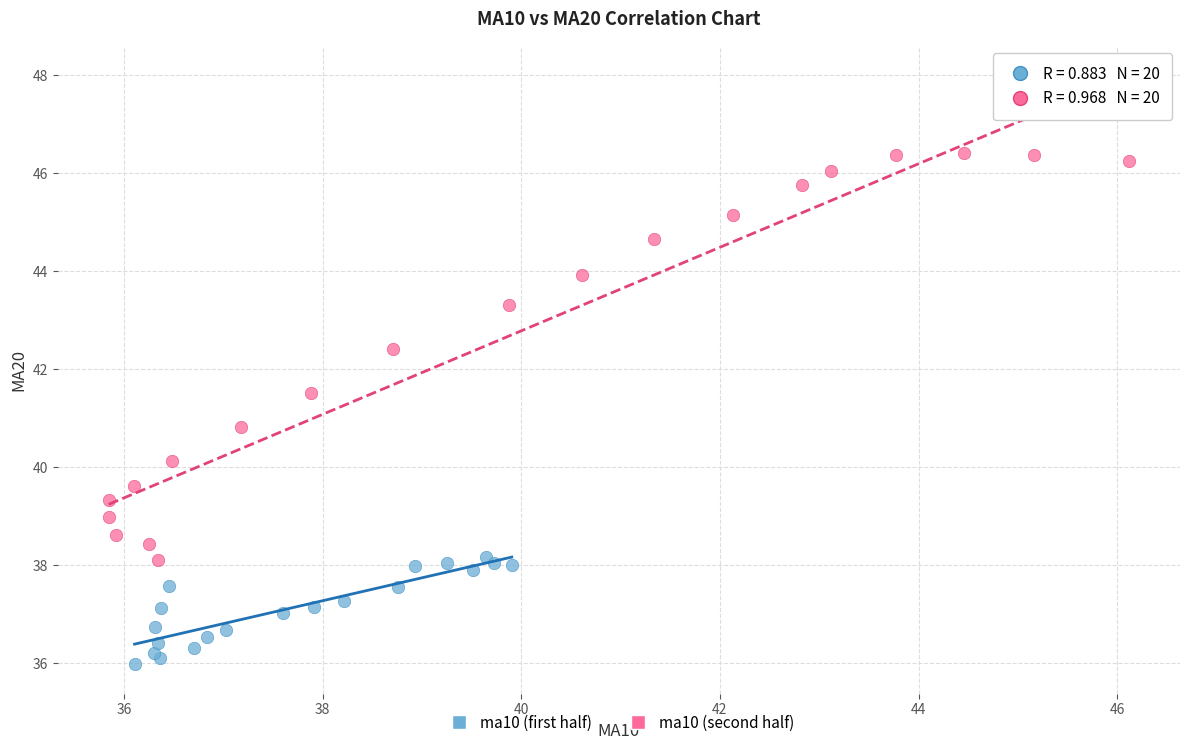

Which series reaches the maximum Y coordinate?

ma10 (second half)